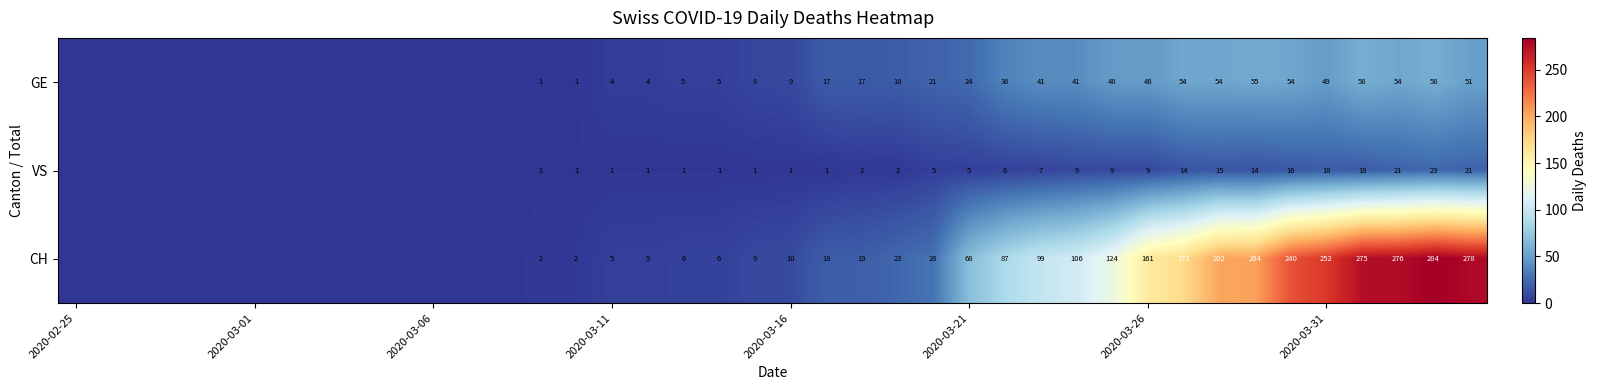

At 2020-03-31, list the series in order from smallest to largest.

VS, GE, CH